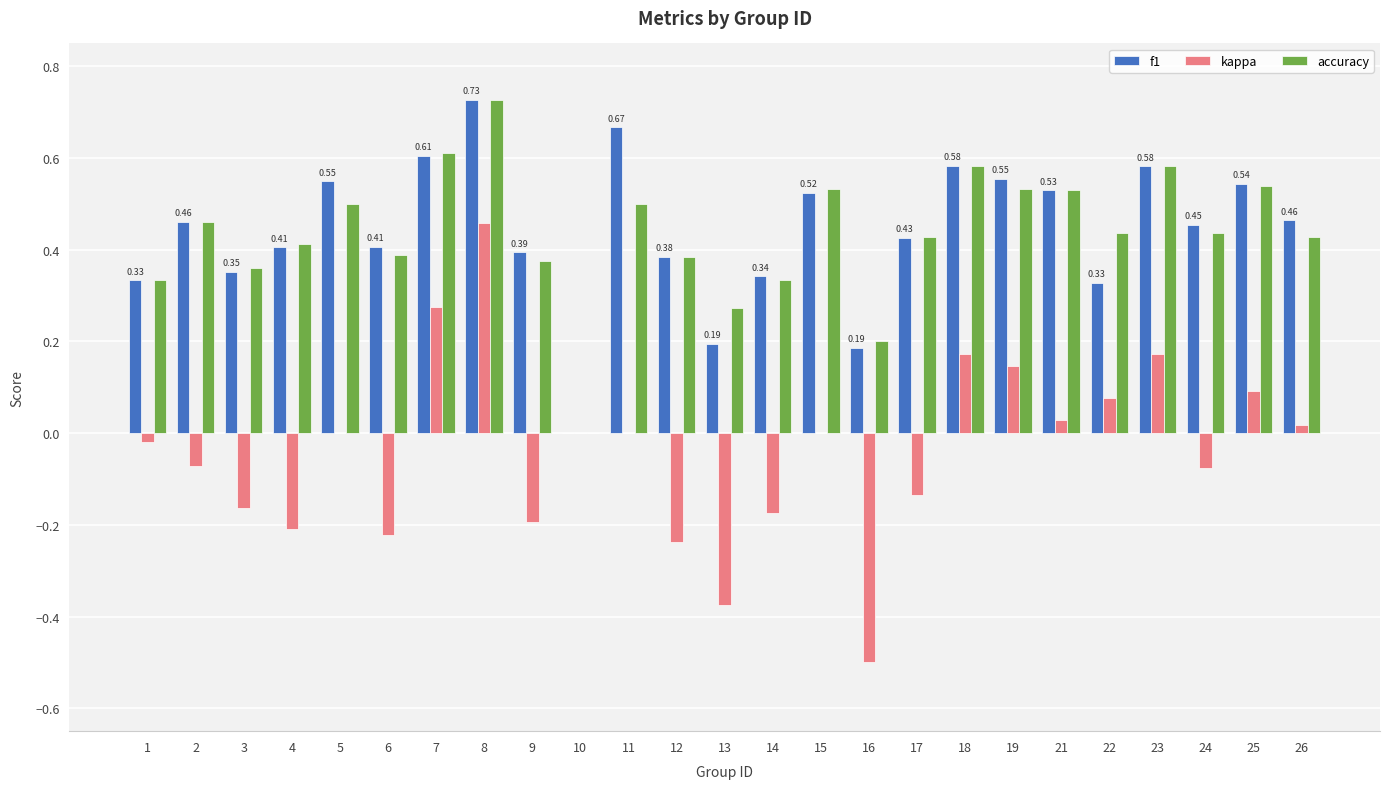

Between 4 and 5, which series saw the biggest shift?

kappa